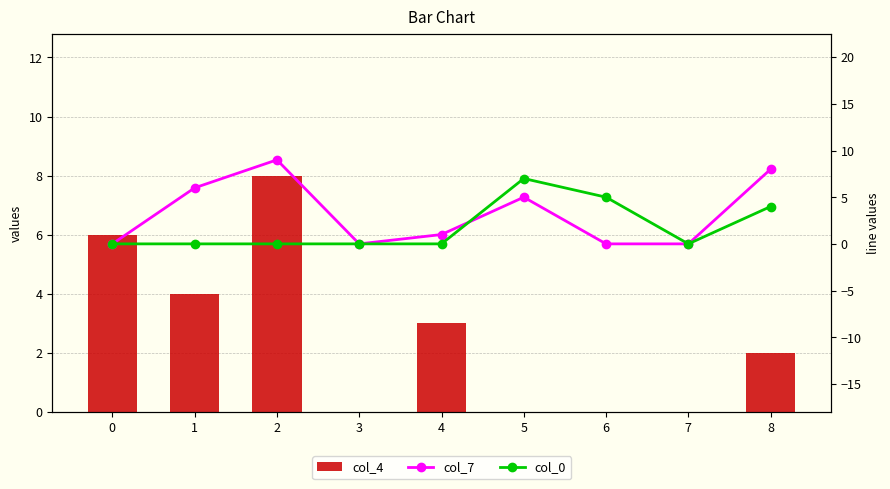

At which category is the sum across all series the highest?

2